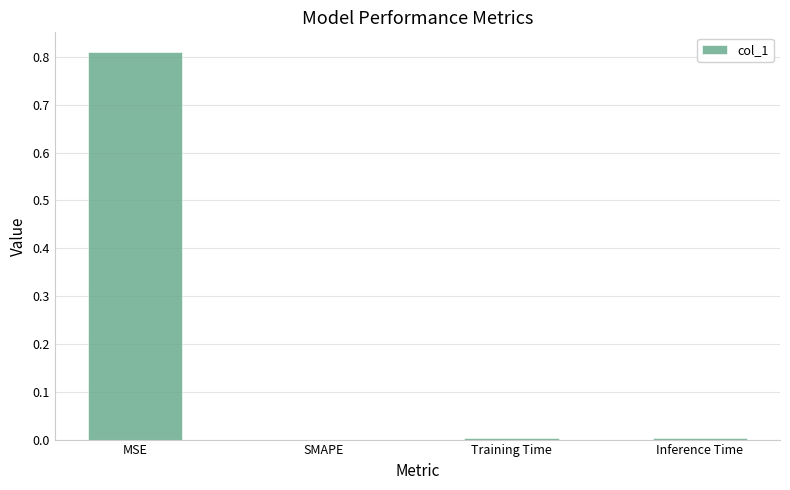

Which label corresponds to the largest value in the chart?

MSE